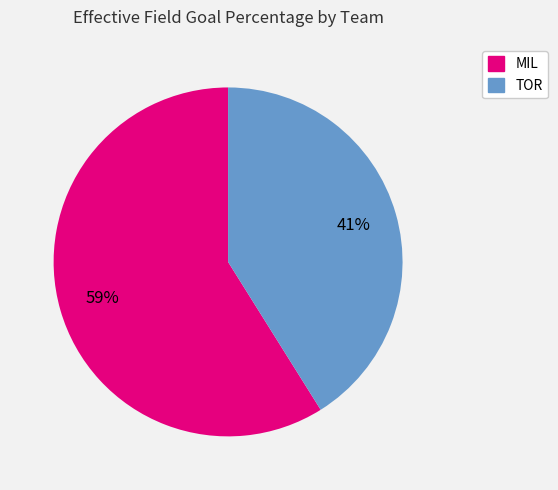

Which slice is the largest?

MIL